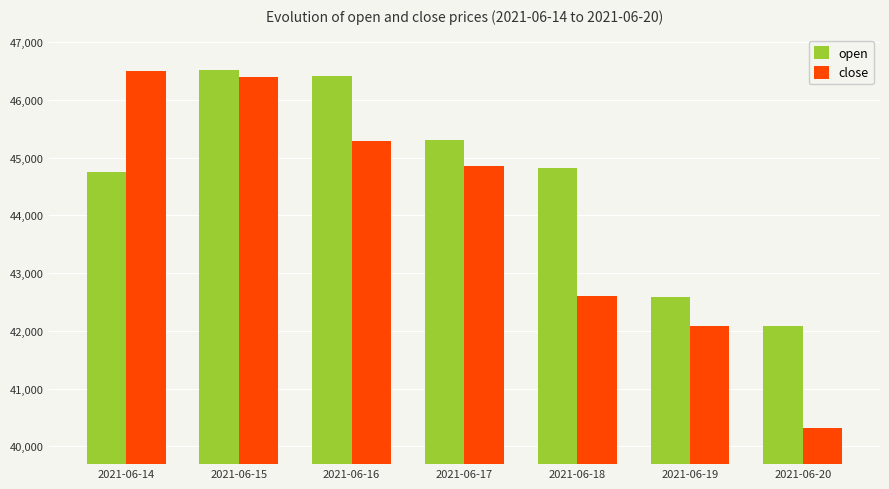

Does the chart contain stacked bars?

No